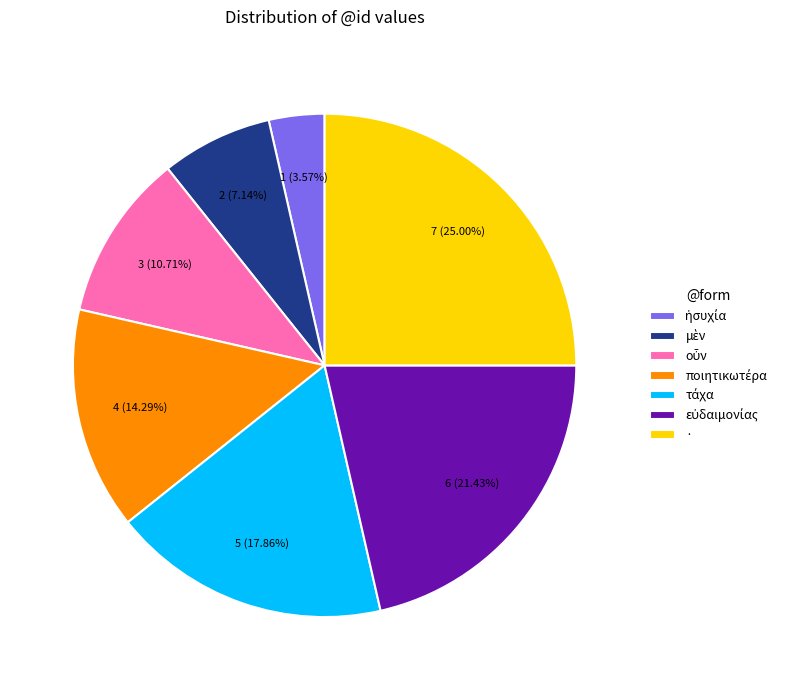

Count the number of slices in the pie.

7